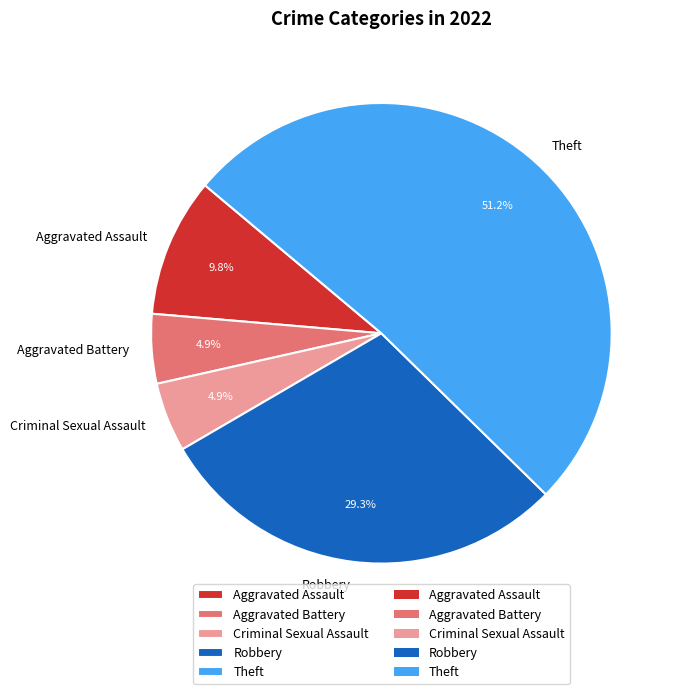

Count the number of slices in the pie.

5